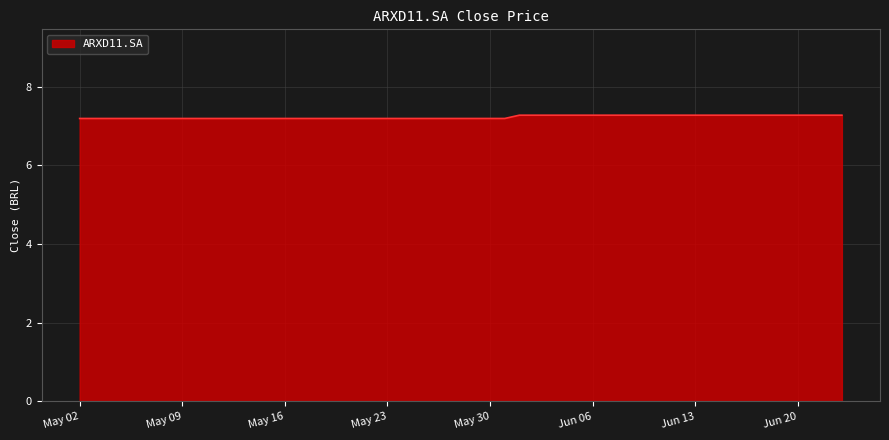

What is the greatest value displayed?

7.3